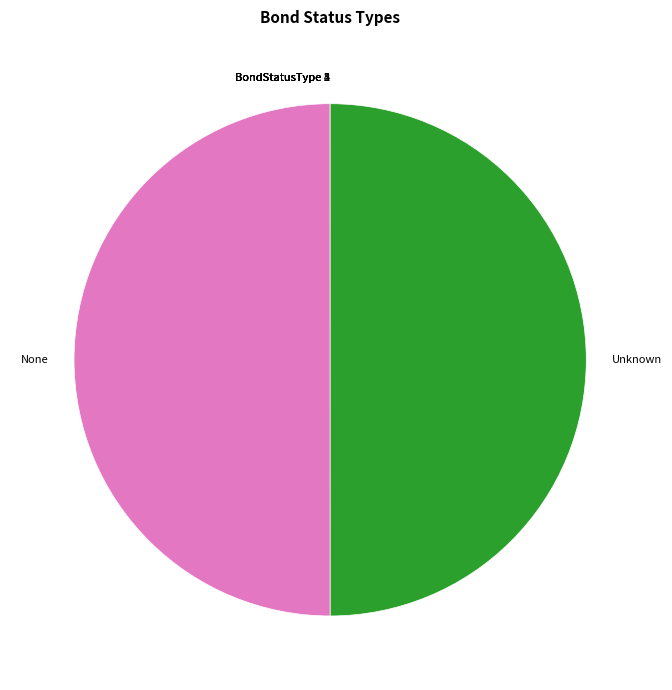

The None slice represents 45% of the pie. True or false?

False